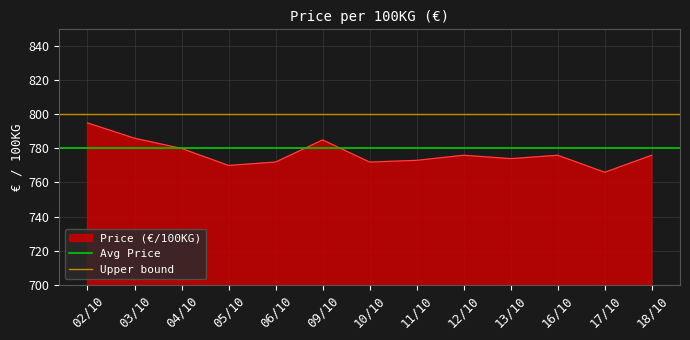

What is the minimum value for Price (€/100KG)?

766